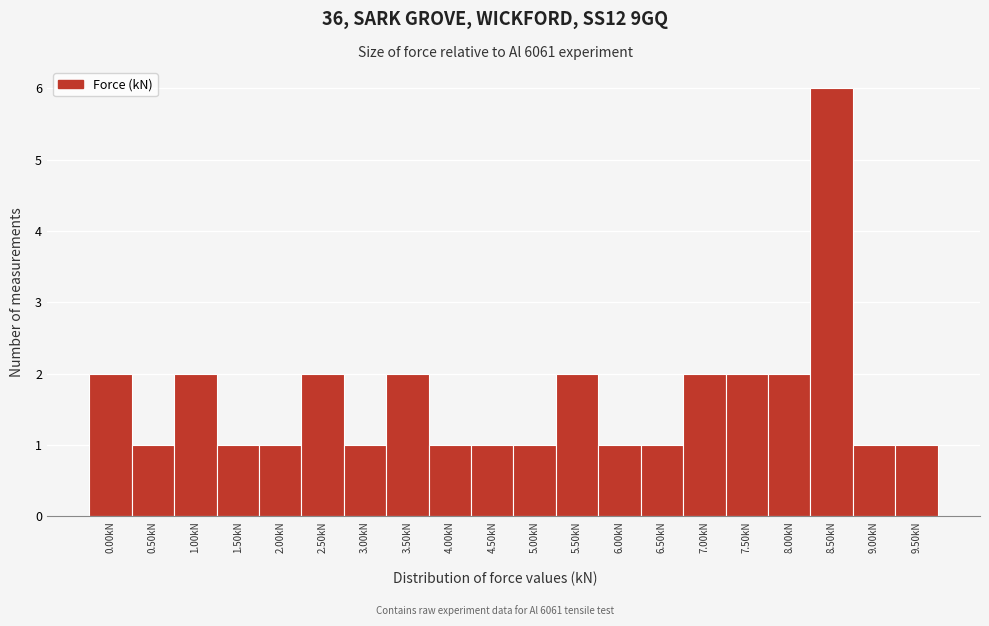

Over which range of the x-axis is the bar tallest?

8.25 to 8.75